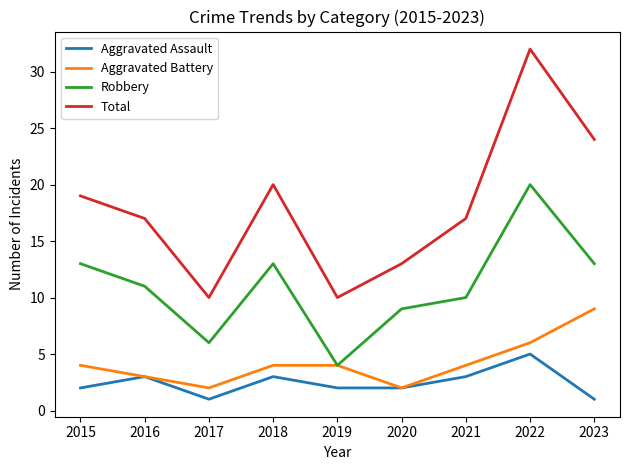

What is the difference between the highest and lowest values at 2017?

9